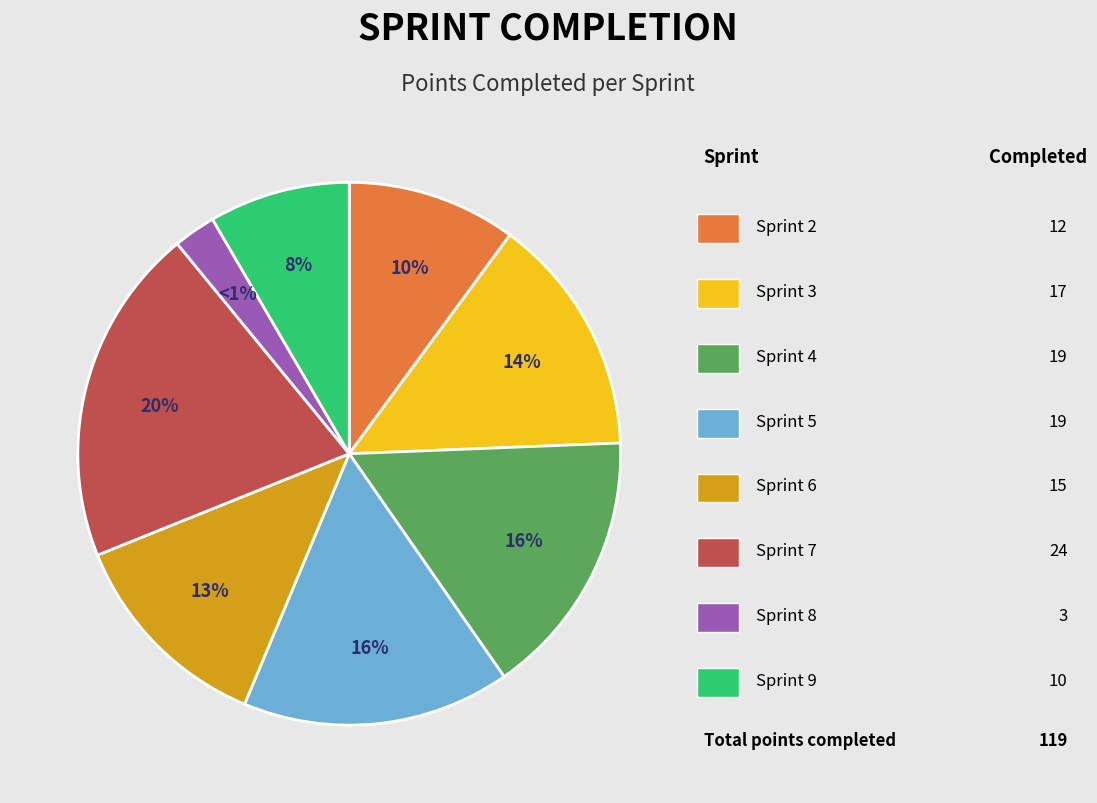

What is the total percentage of Sprint 3 and Sprint 6?

26.9%